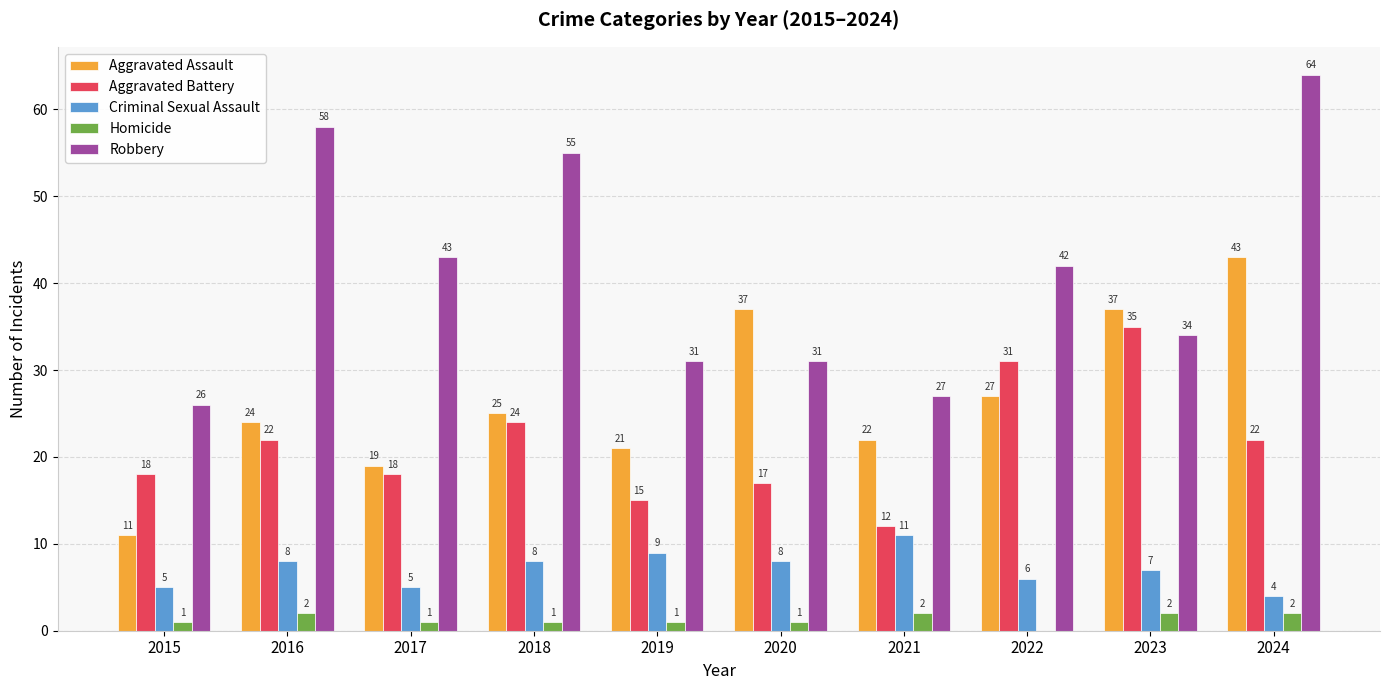

What value does the Homicide series have at 2023?

2